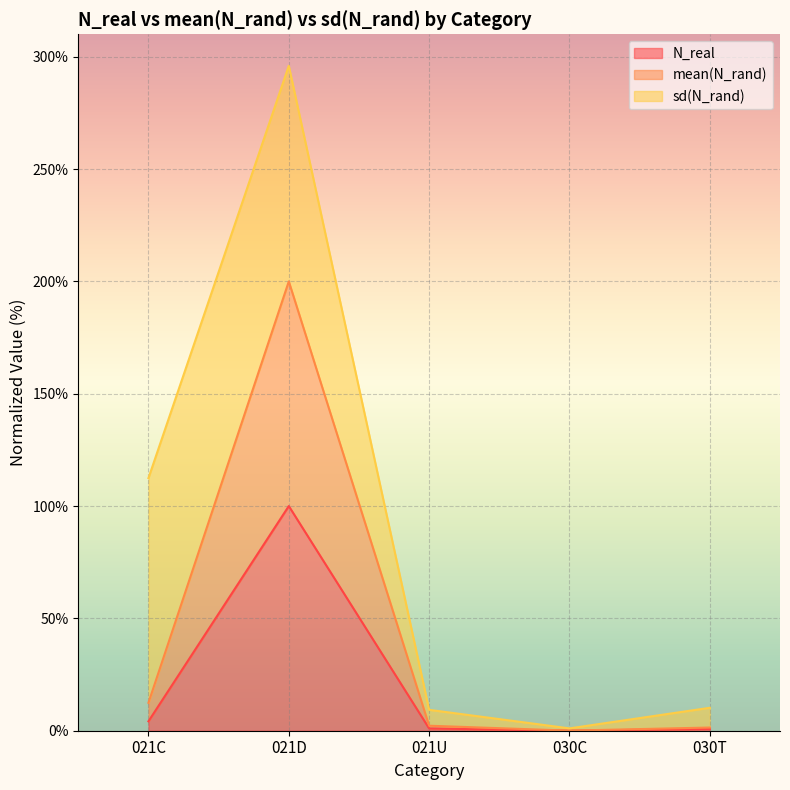

True or false: mean(N_rand) has a value of 2.2 at 021U.

True